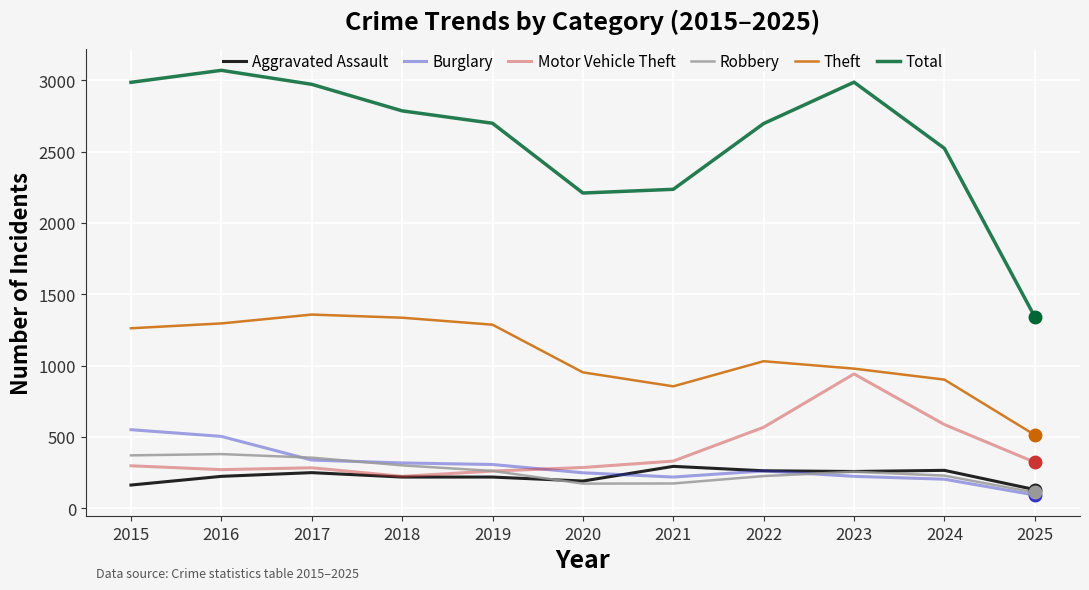

Between 2018 and 2025, which series saw the biggest shift?

Total